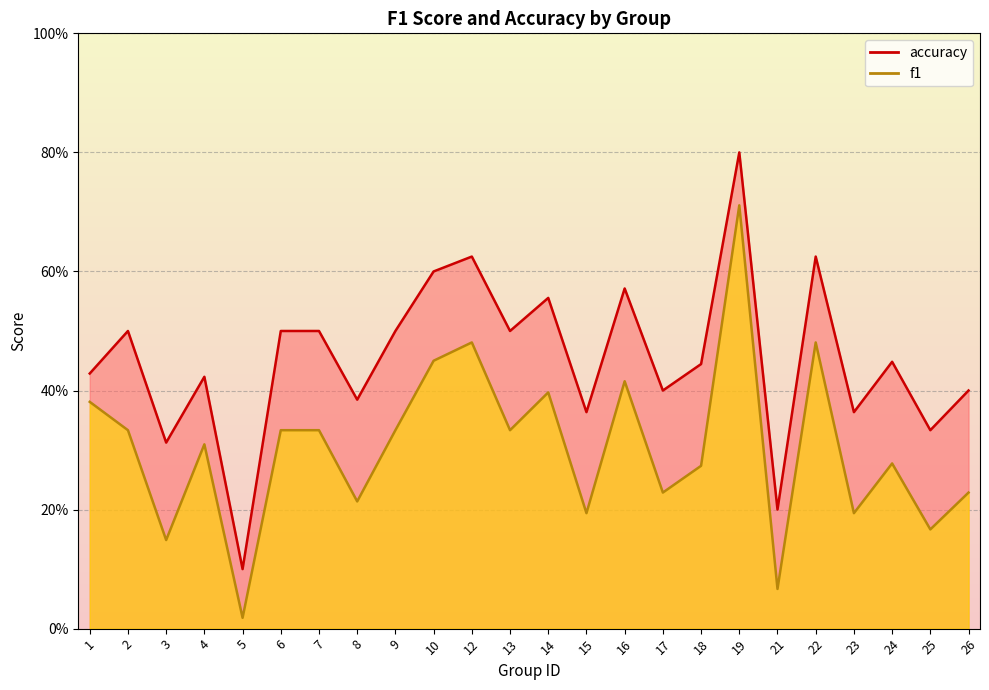

At which label does f1 reach its peak?

19